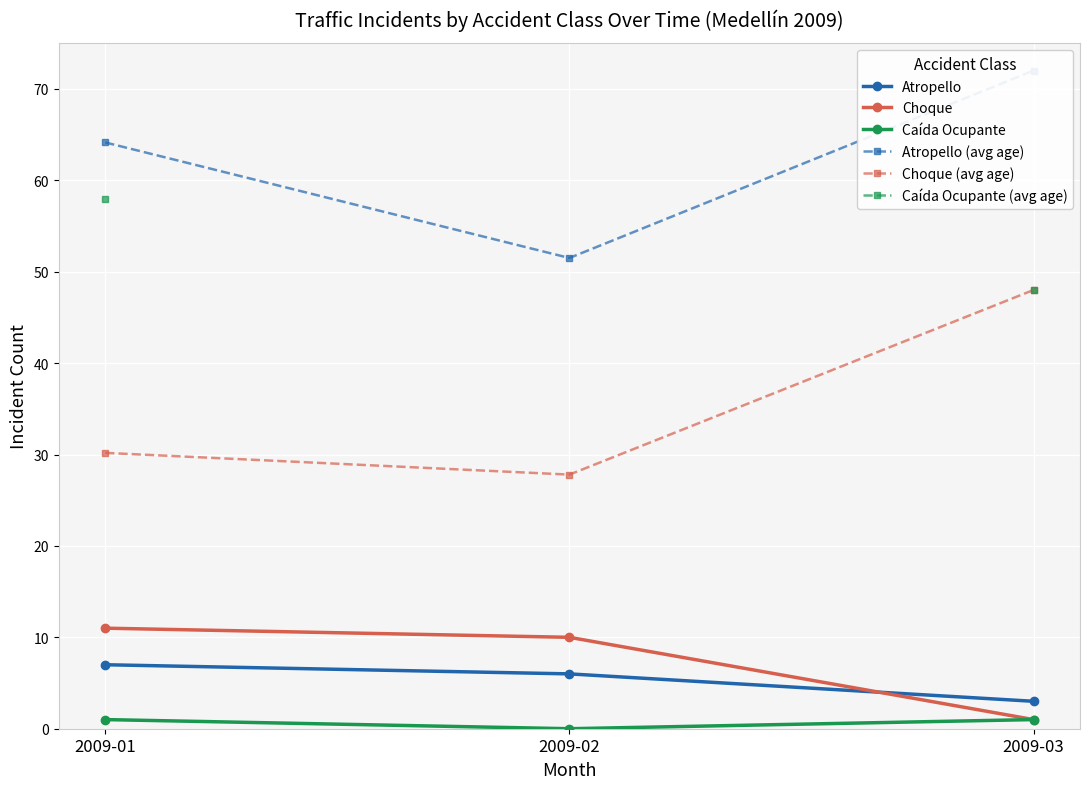

What is the sum of the Choque values at 2009-02 and 2009-03?

11.0